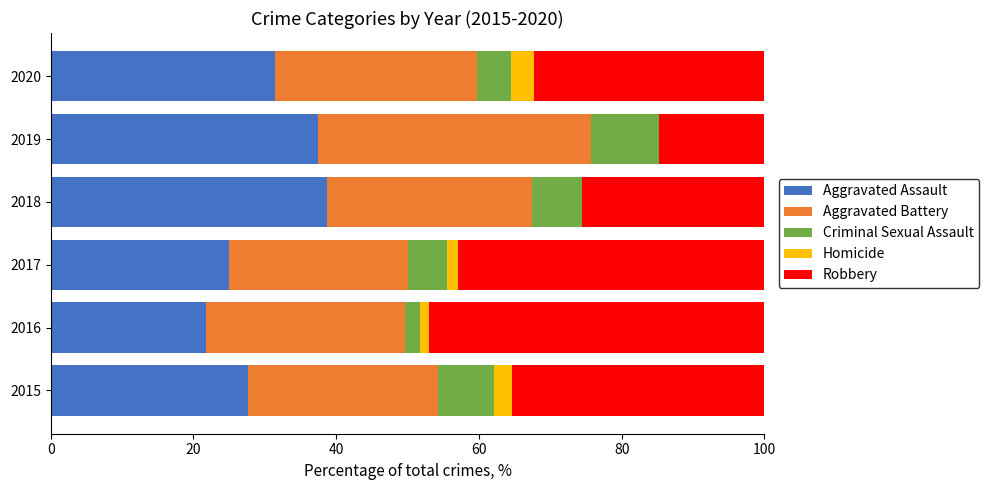

The Aggravated Assault series shows 10.1 at 2018. True or false?

False